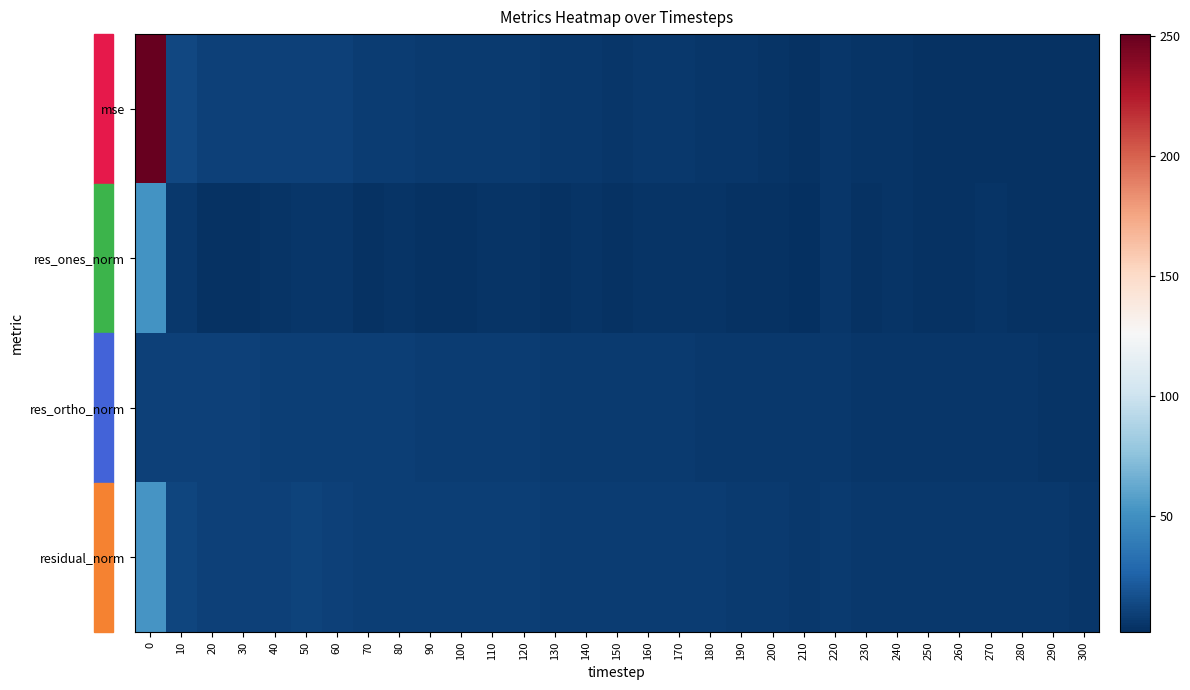

What is the maximum value shown in the chart?

250.9